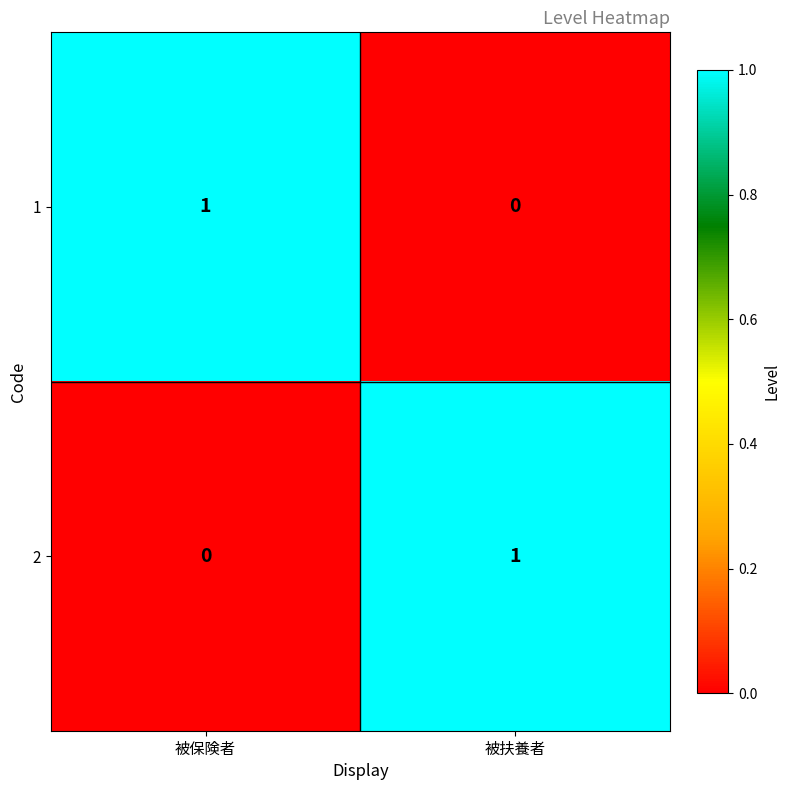

Where is 1 nearest to the value 0?

被扶養者